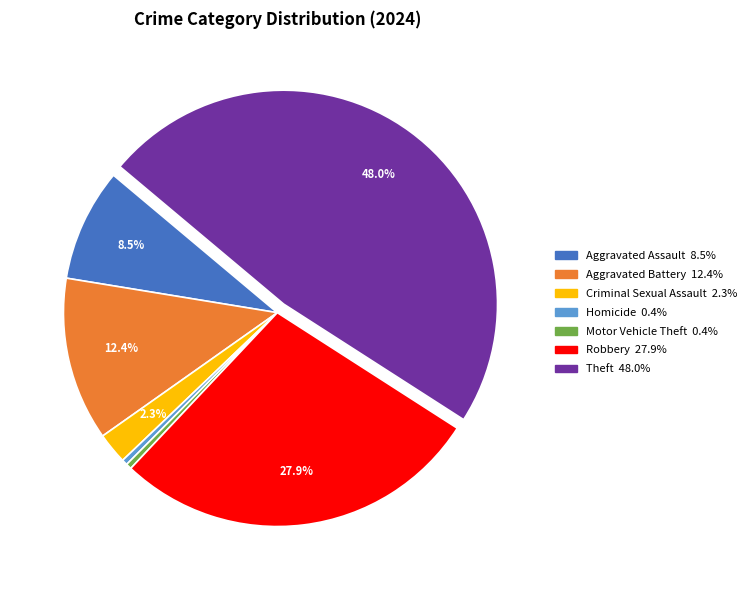

Is there a majority slice in this chart?

No